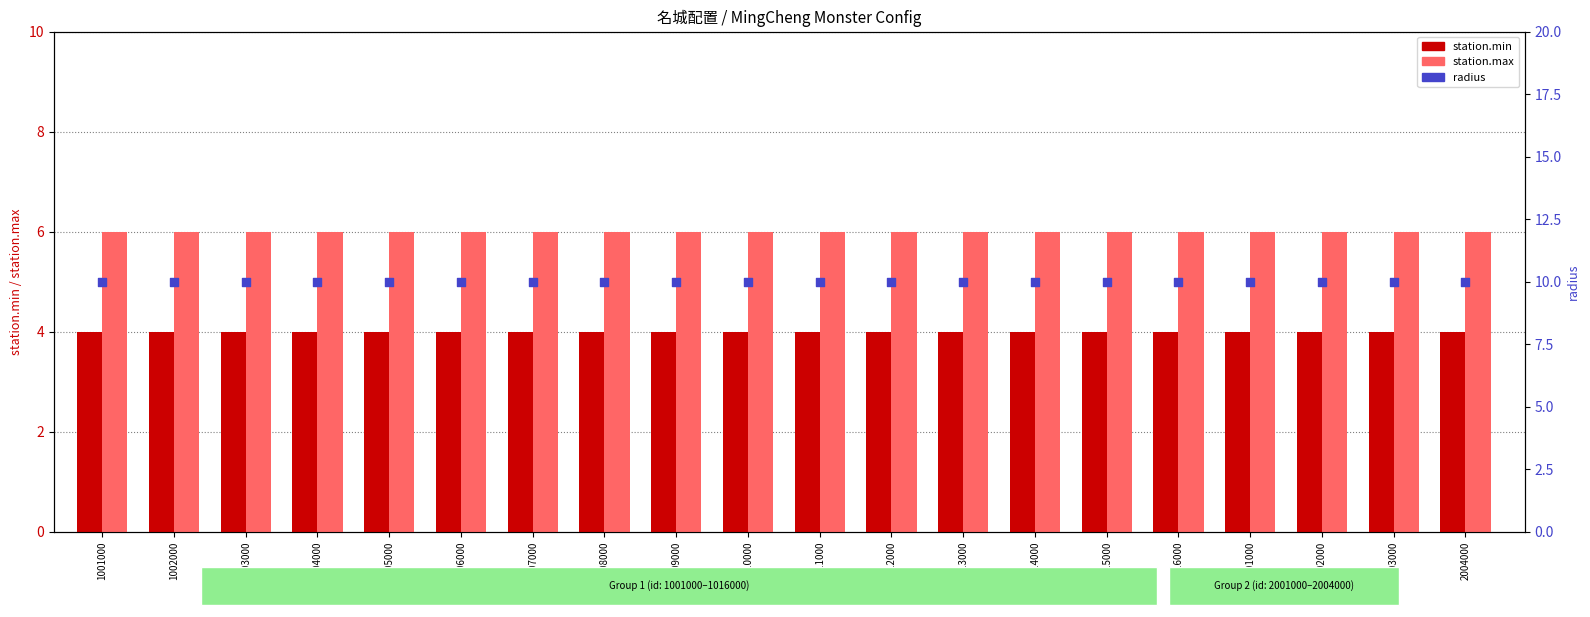

At how many categories does at least one series exceed 5?

20